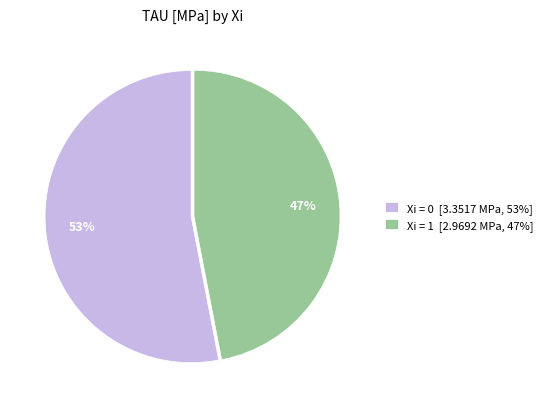

To the nearest percent, what is the difference between the largest and smallest slice percentages?

6%